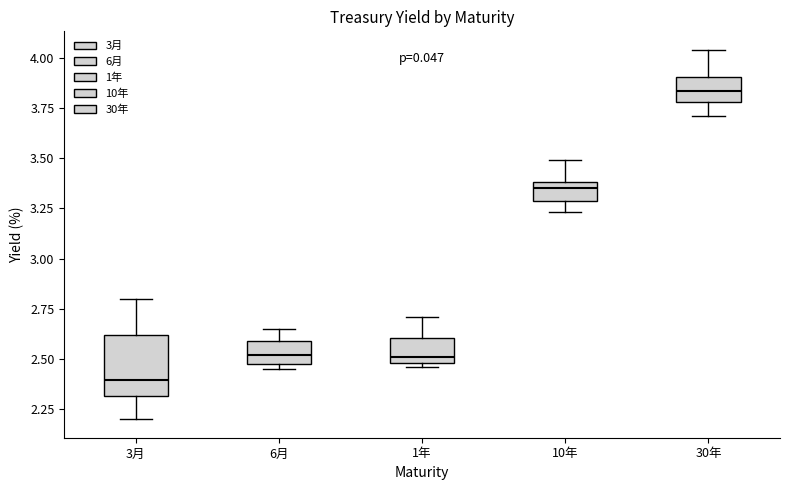

Where is the lower edge of the box for 6月 on the y-axis? The values are not printed on the chart, so give them approximately, as read against the axis.

2.50